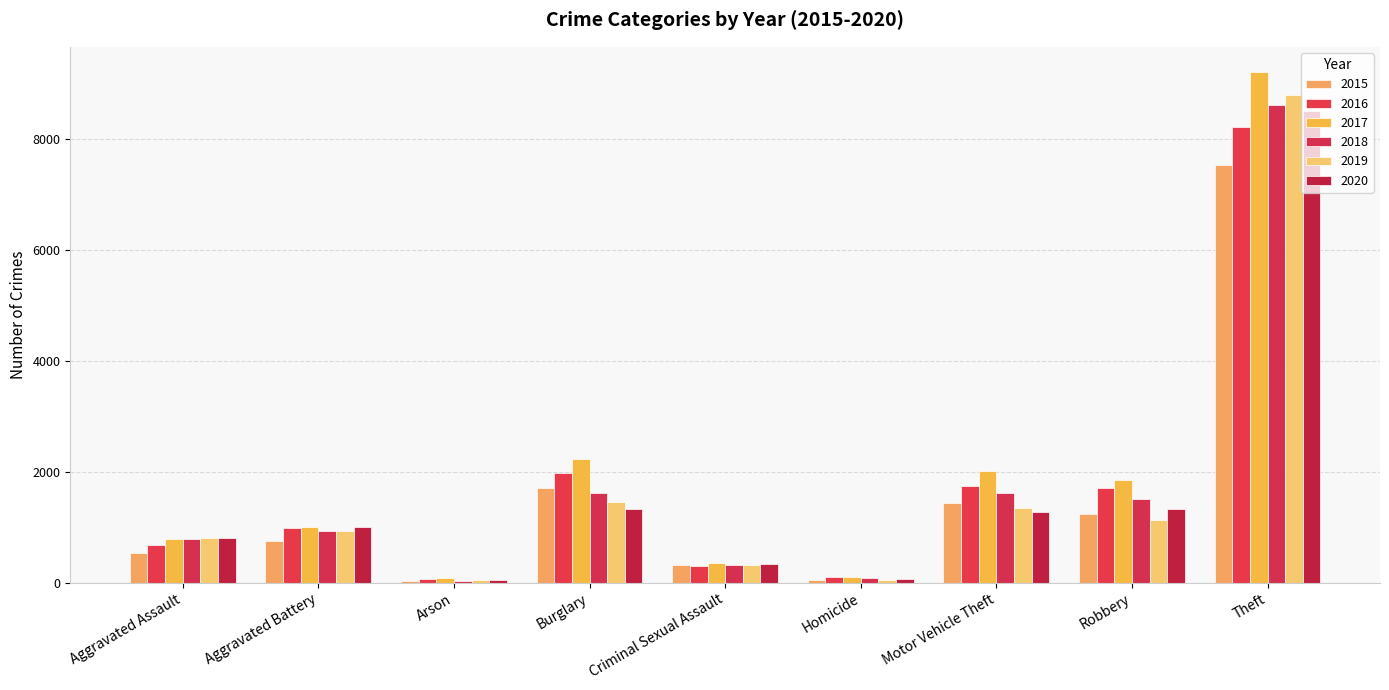

At which label does 2016 reach its peak?

Theft